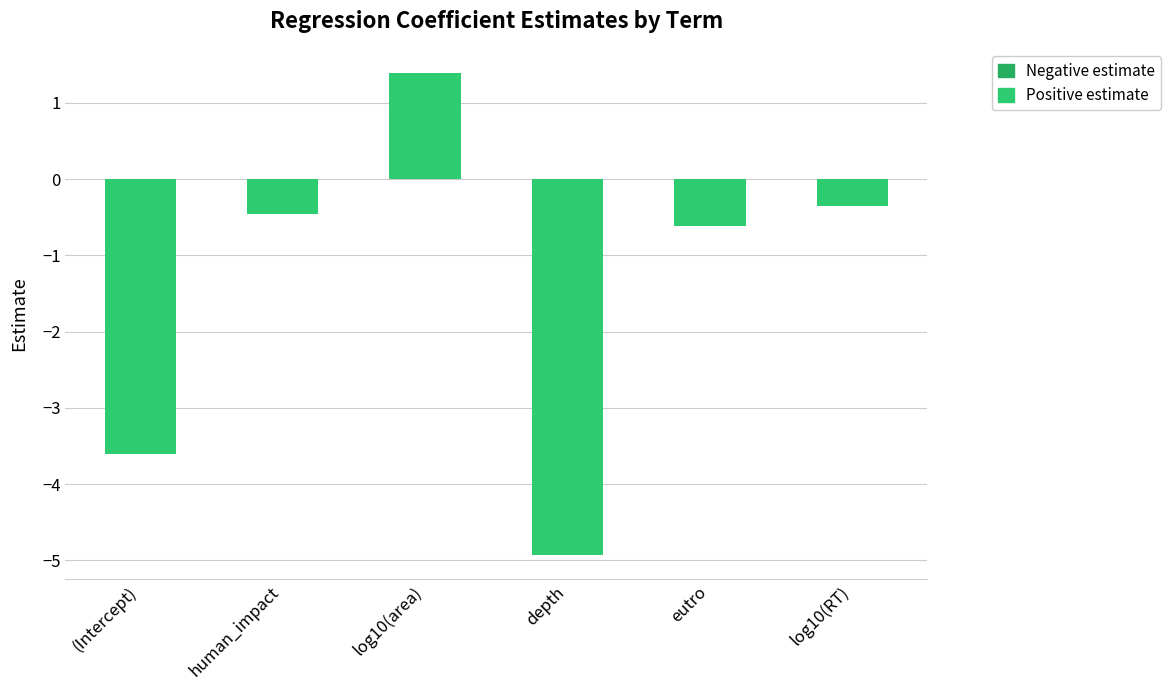

How many categories are shown in the chart?

6